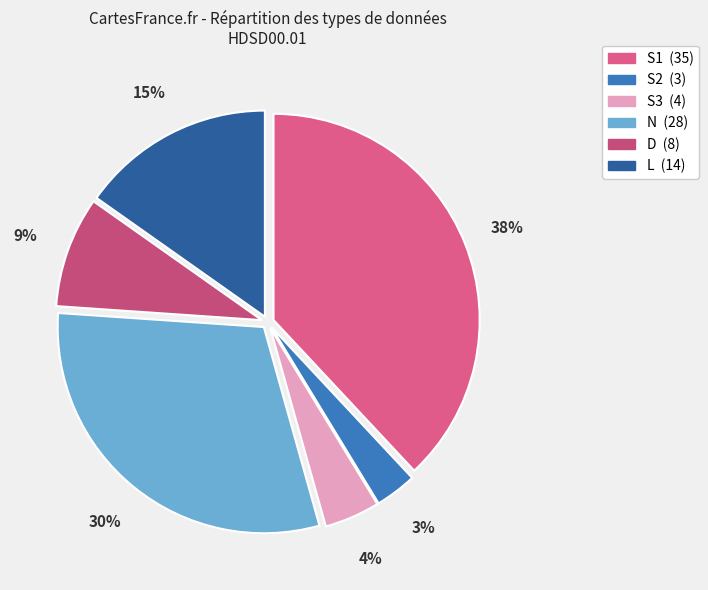

Between S3 and S2, which is larger?

S3